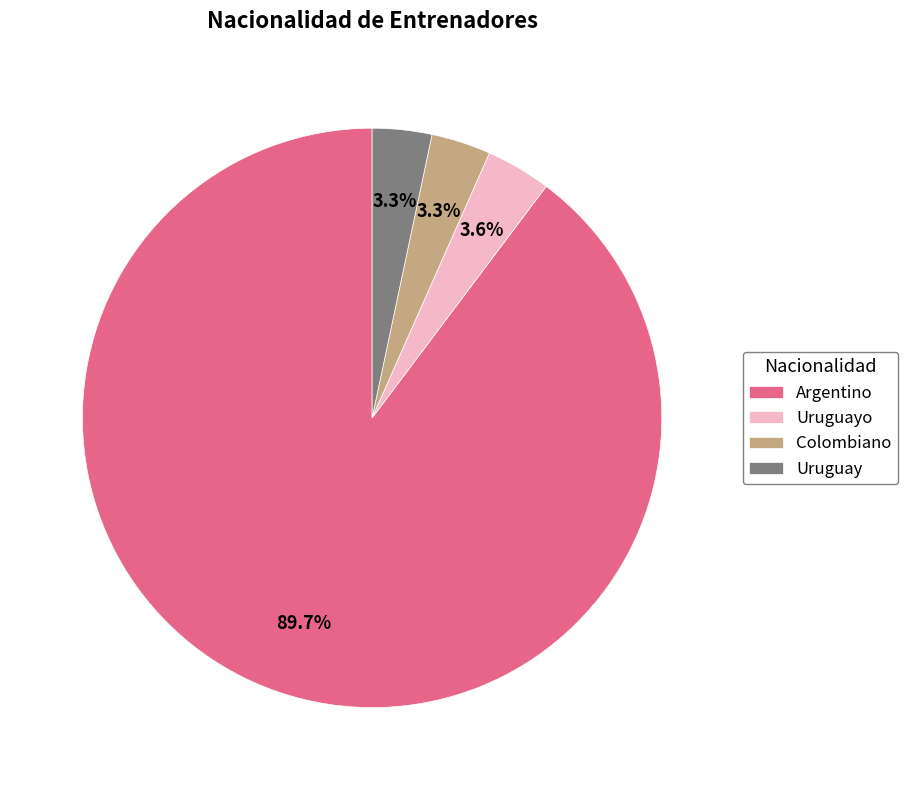

How much of the chart is everything except Uruguay?

96.7%